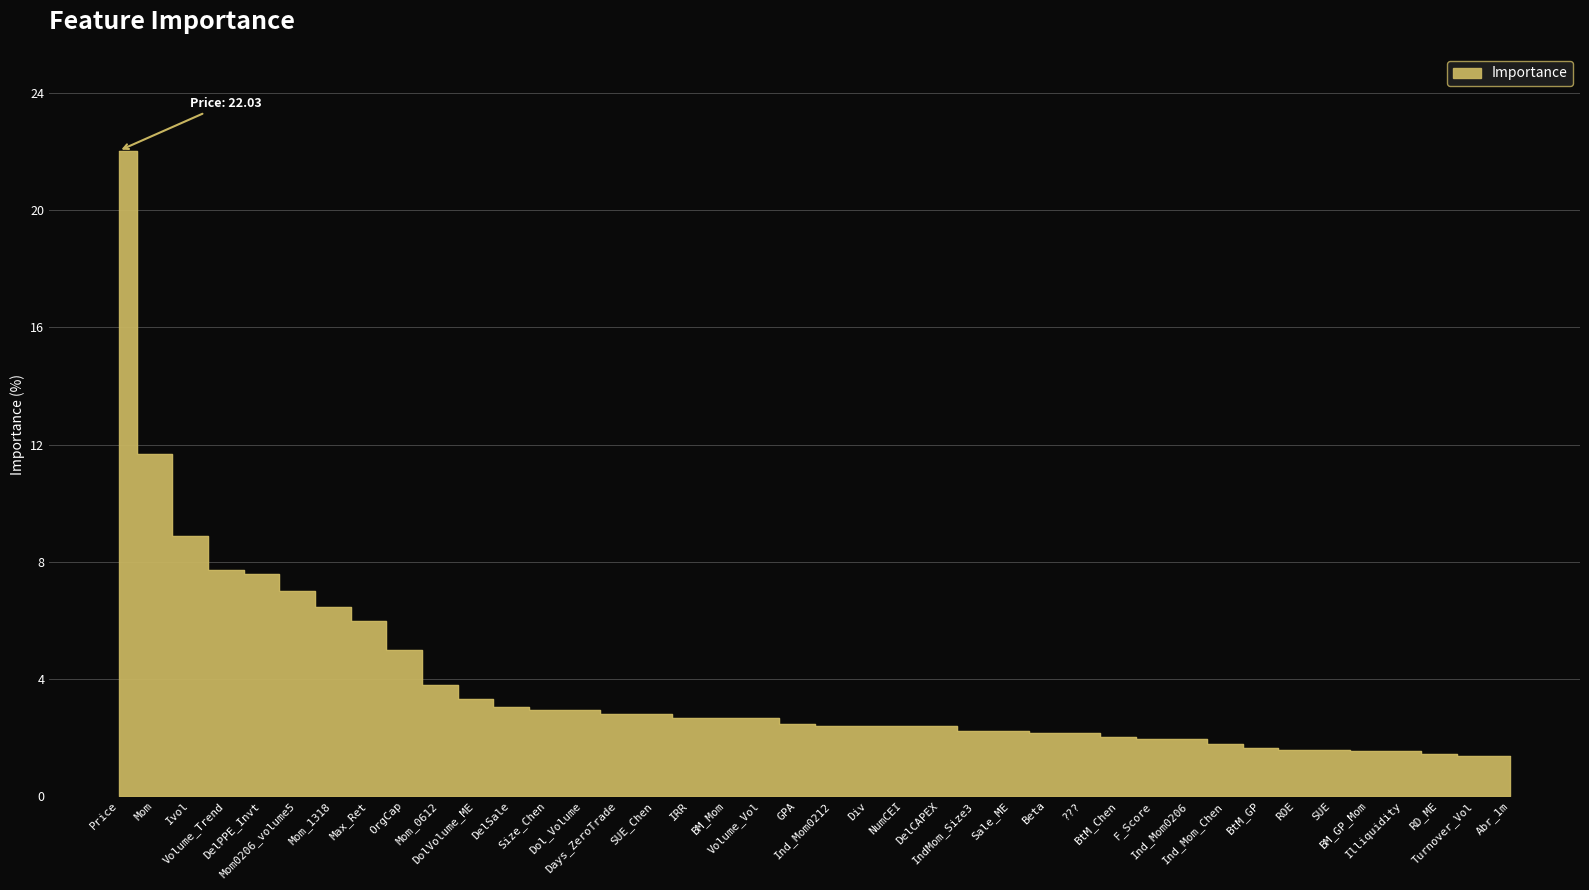

List the labels in order of value, largest first.

Price, Mom, Ivol, Volume_Trend, DelPPE_Invt, Mom0206_volume5, Mom_1318, Max_Ret, OrgCap, Mom_0612, DolVolume_ME, DelSale, Size_Chen, Dol_Volume, Days_ZeroTrade, SUE_Chen, IRR, BM_Mom, Volume_Vol, GPA, Ind_Mom0212, Div, NumCEI, DelCAPEX, IndMom_Size3, Sale_ME, Beta, ???, BtM_Chen, F_Score, Ind_Mom0206, Ind_Mom_Chen, BtM_GP, ROE, SUE, BM_GP_Mom, Illiquidity, RD_ME, Turnover_Vol, Abr_1m